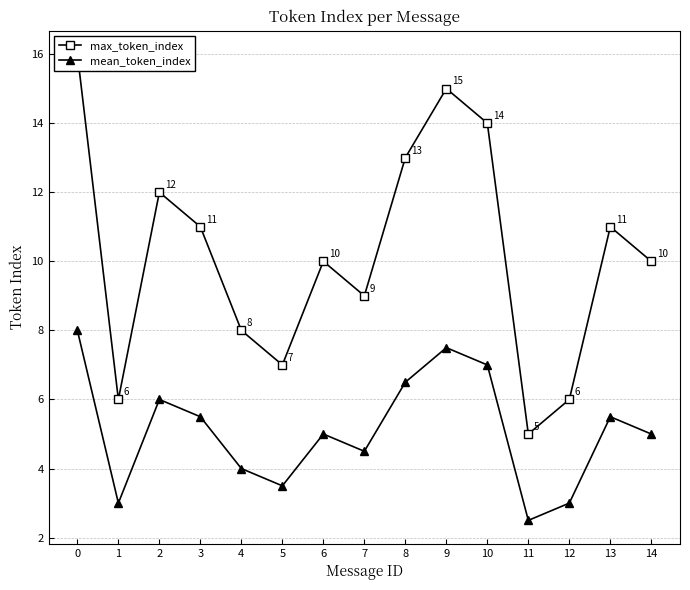

The mean_token_index series shows 5.5 at 3. True or false?

True